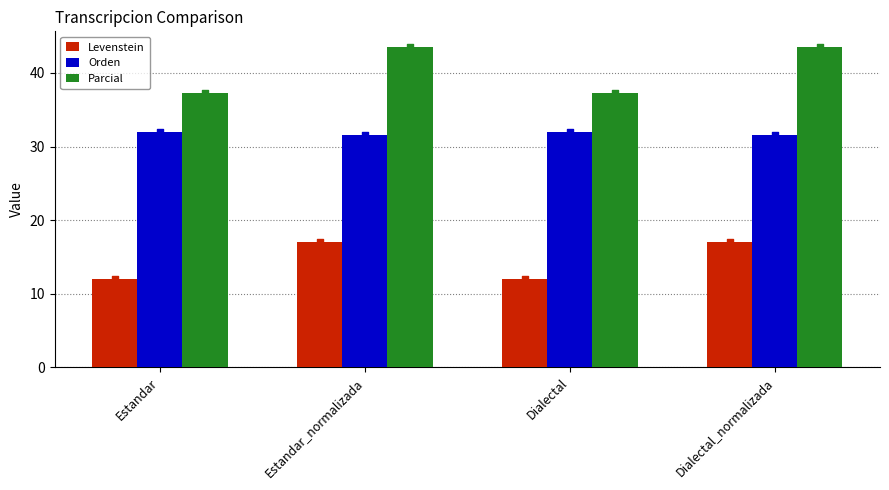

What is the total value across all series at Dialectal_normalizada?

92.2